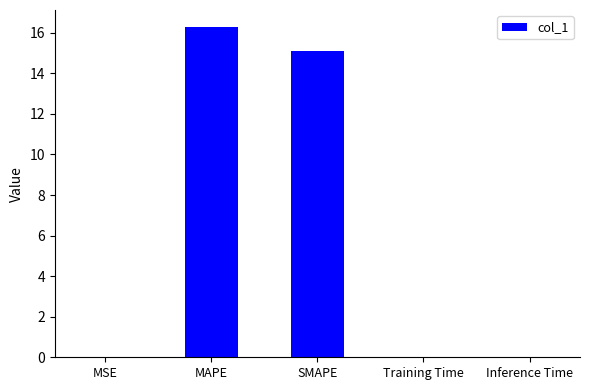

Approximately how many times larger is the value at SMAPE compared to MAPE?

0.9